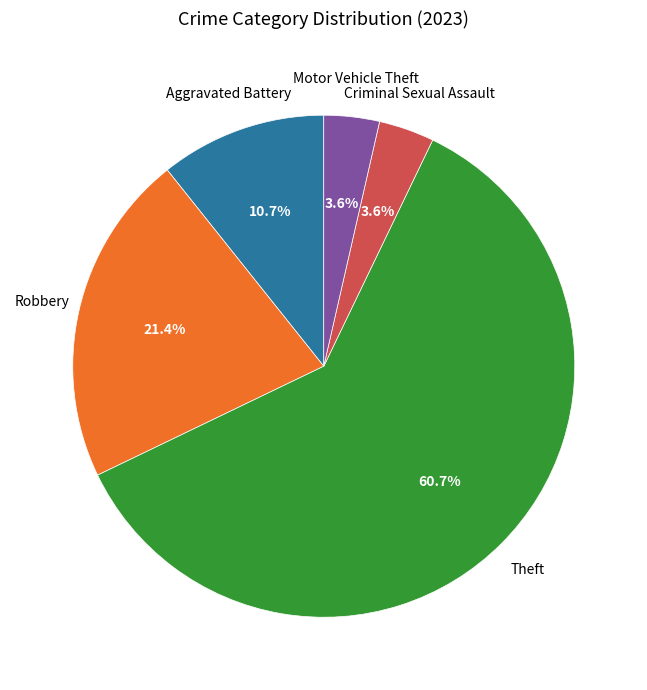

How many segments does this pie chart have?

5